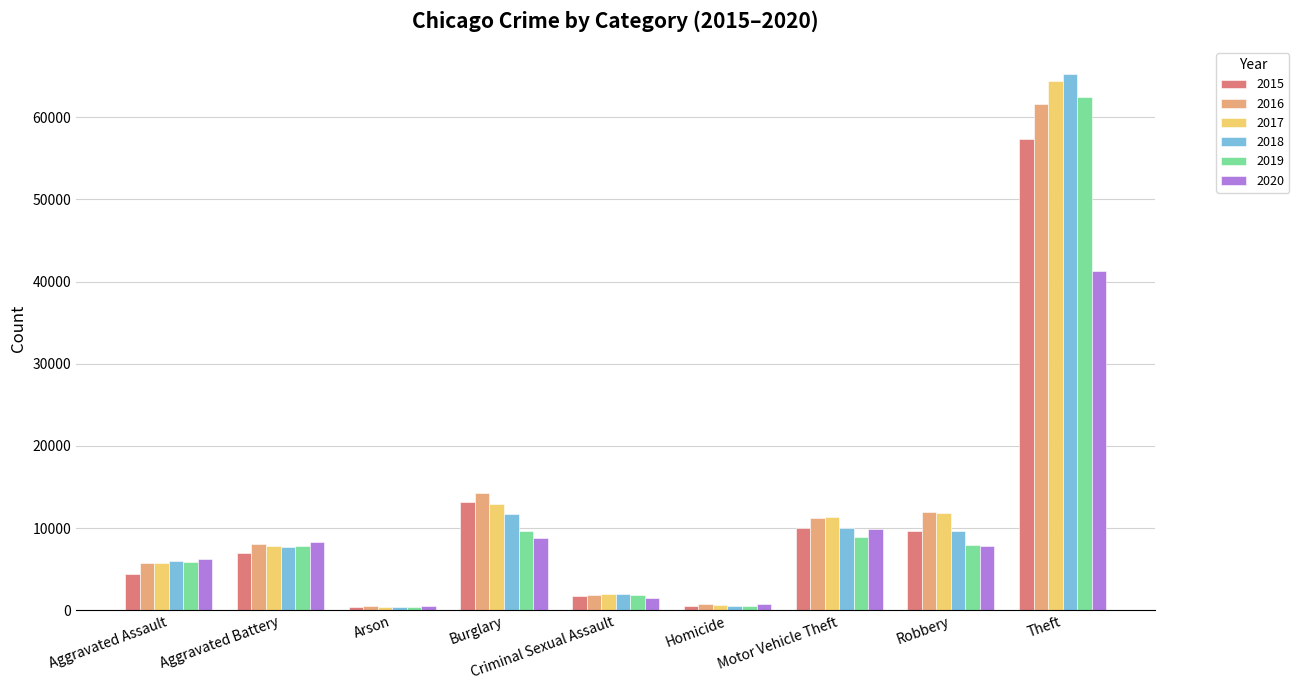

What is the spread (max minus min) of values at Robbery?

4105